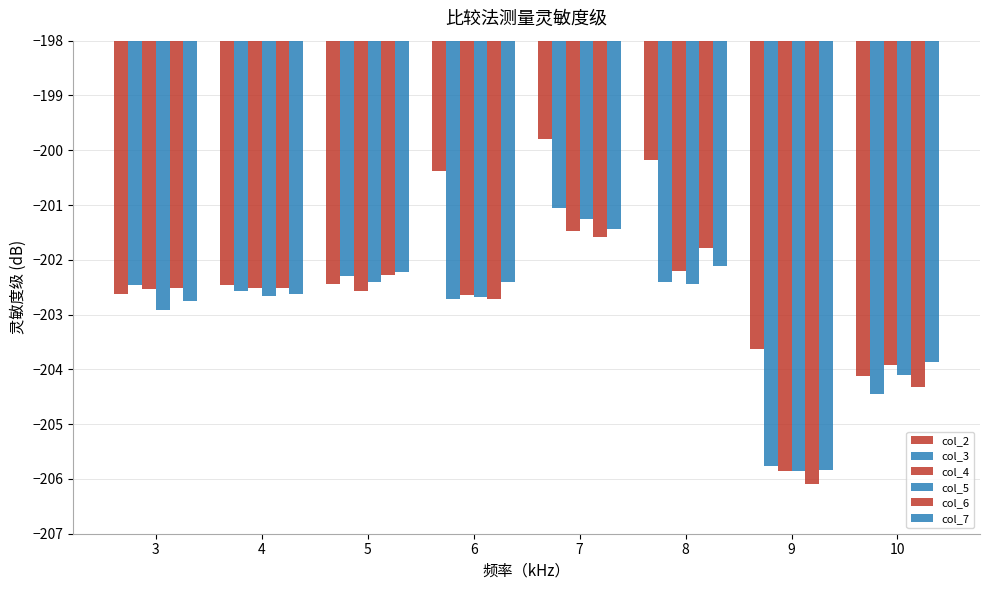

How many bars are there in total?

48